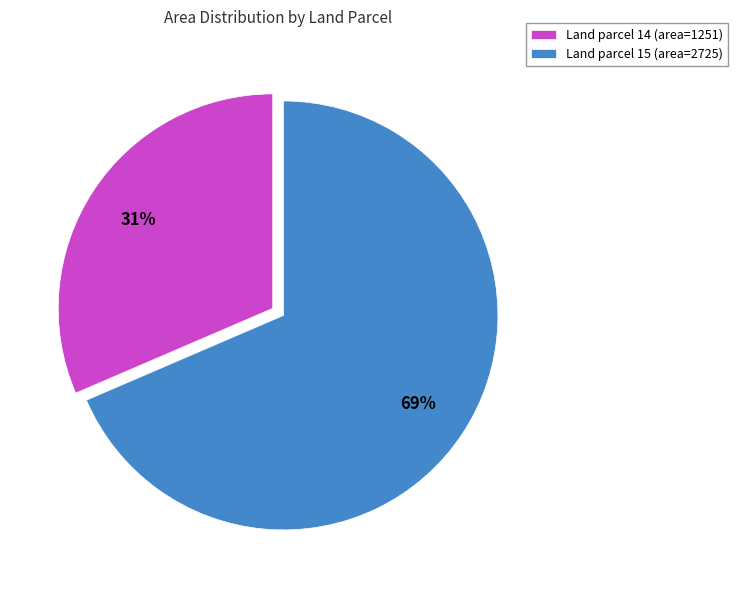

The Land parcel 14 (area=1251) slice represents 43% of the pie. True or false?

False